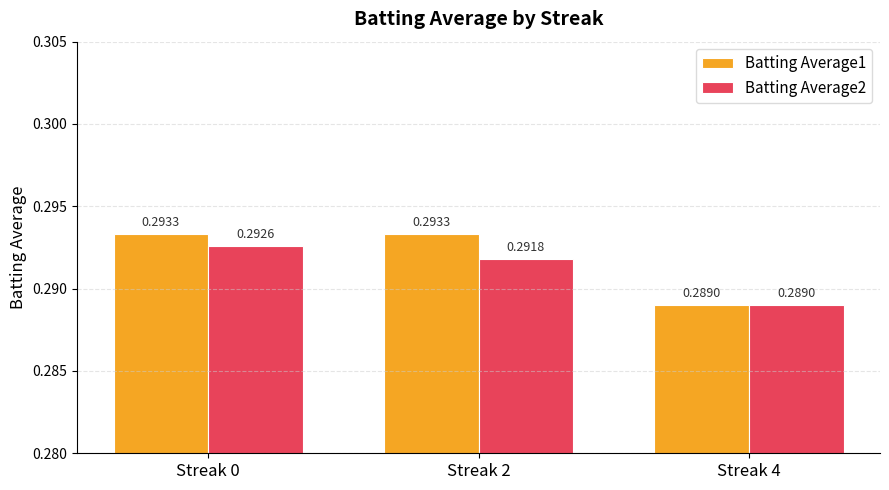

At which category is the sum across all series the highest?

Streak 0